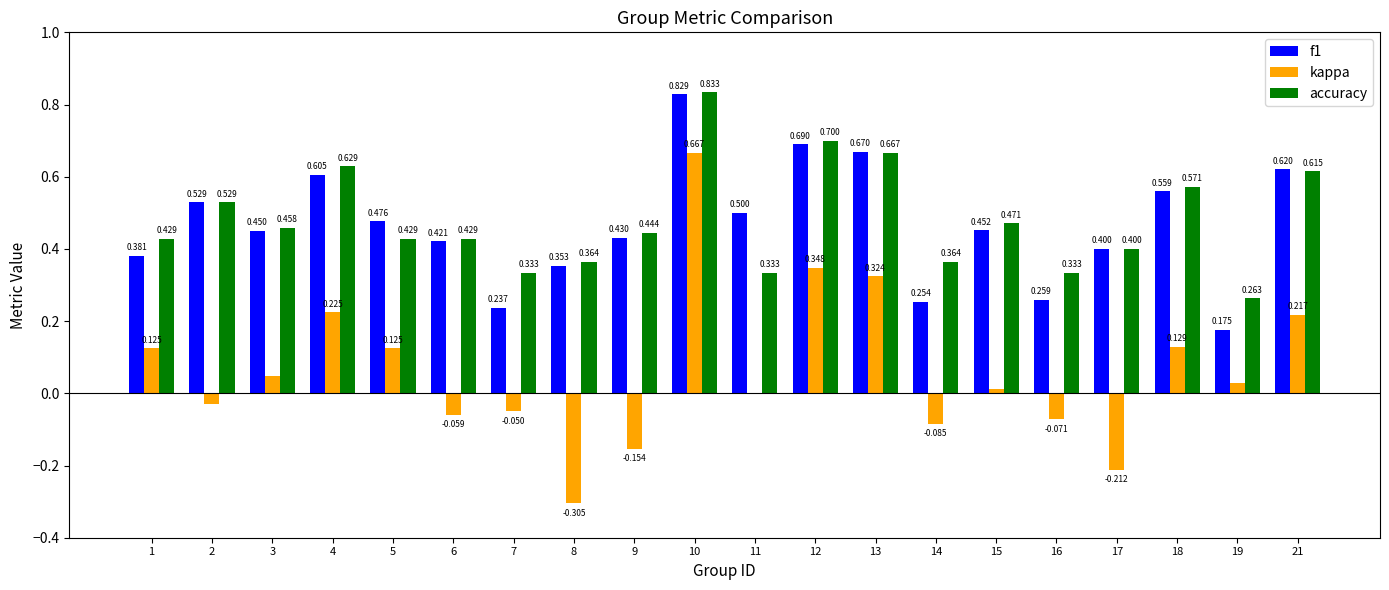

Between 7 and 8, which series saw the biggest shift?

kappa